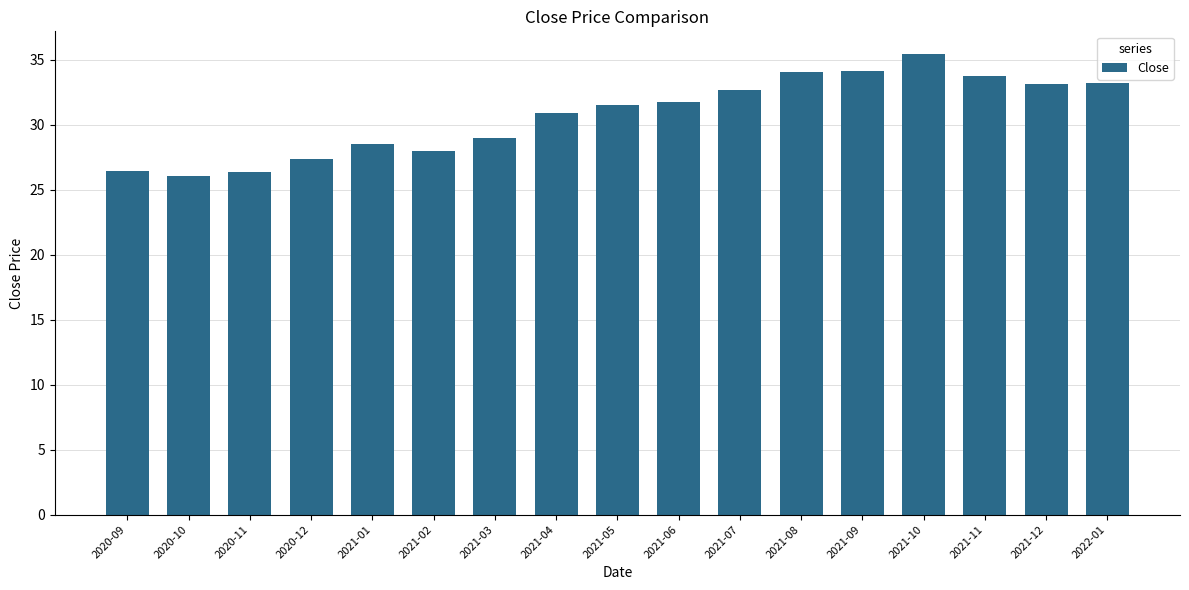

What position from the left is 2021-11?

15